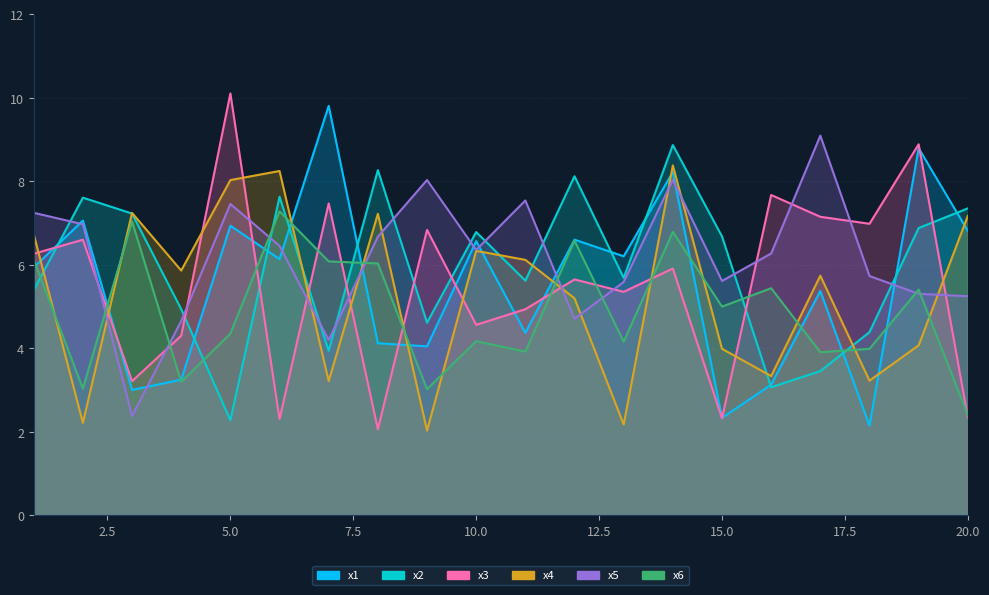

At which label does x5 reach its peak?

17